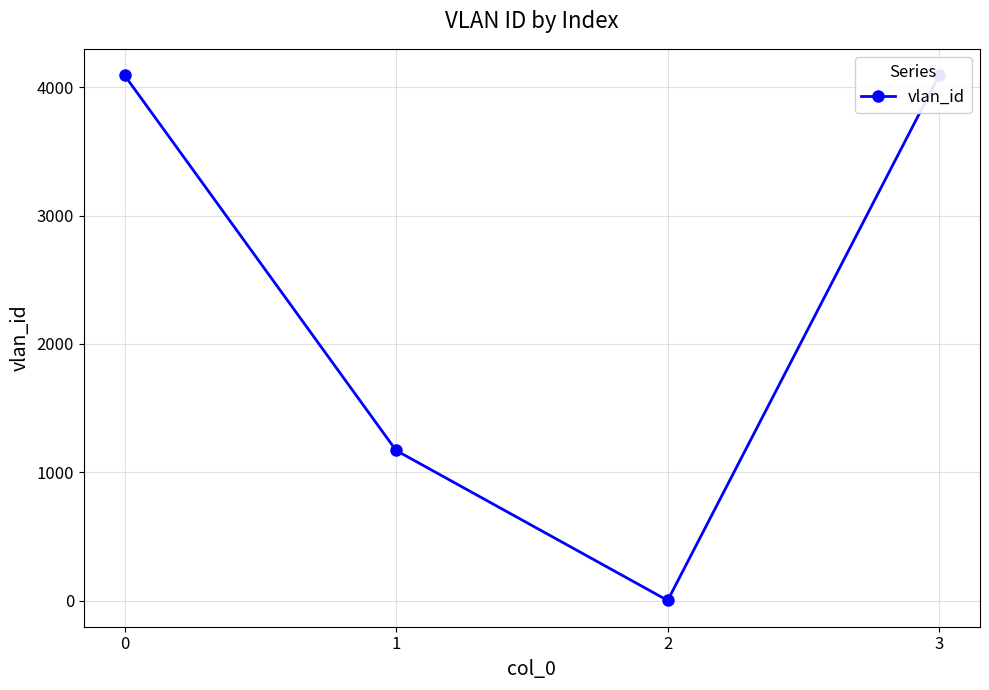

List the labels in order of value, smallest first.

2, 1, 0, 3